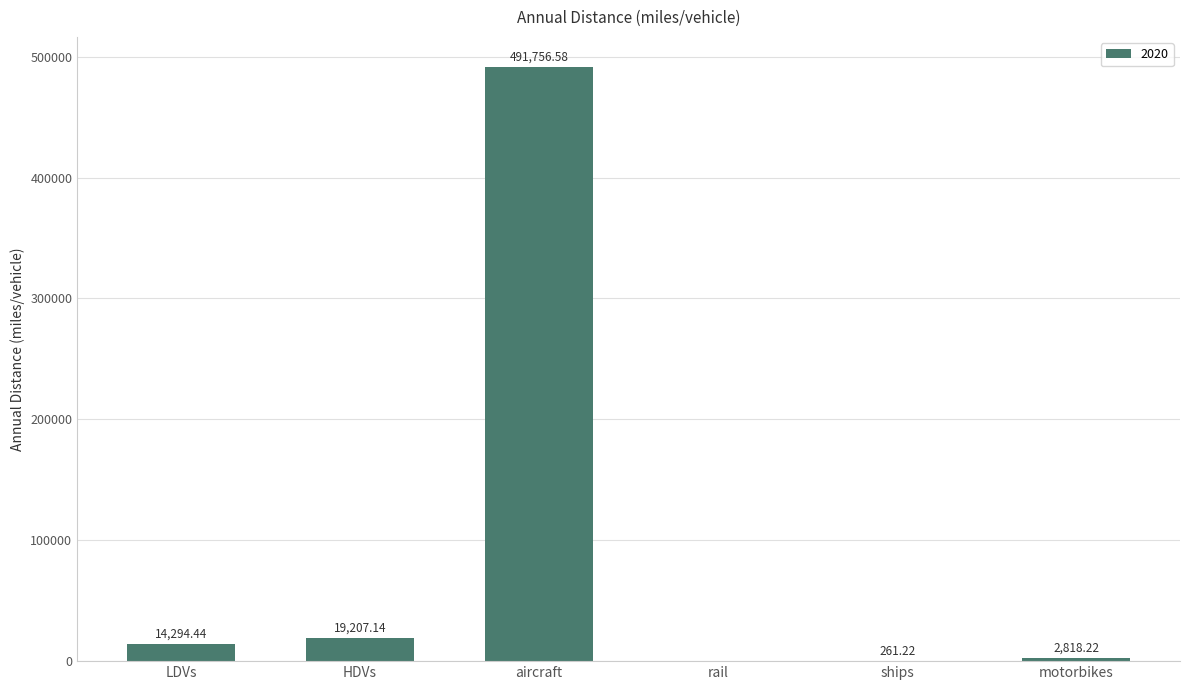

How many distinct data groups are displayed?

1